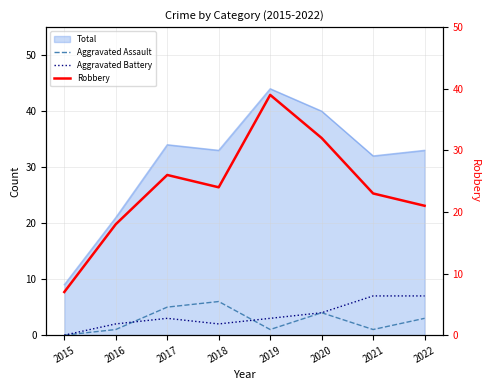

Reading right to left, what are all the values shown in this chart?

Aggravated Assault: 3	1	4	1	6	5	1	0
Aggravated Battery: 7	7	4	3	2	3	2	0
Robbery: 21	23	32	39	24	26	18	7